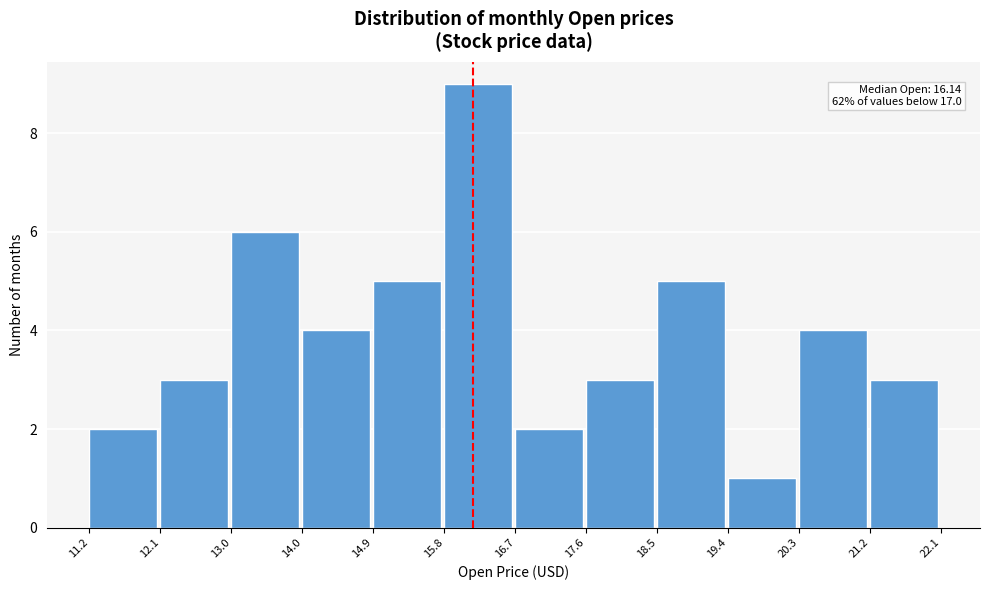

Which range on the x-axis has the tallest bar?

15.8 to 16.7